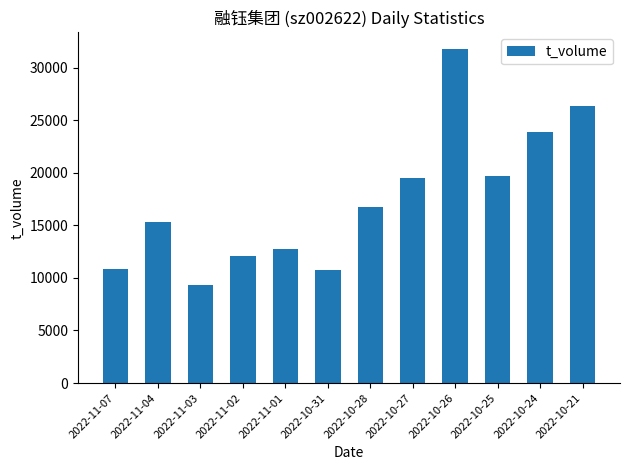

True or false: the data shows 9359 at 2022-11-03.

True